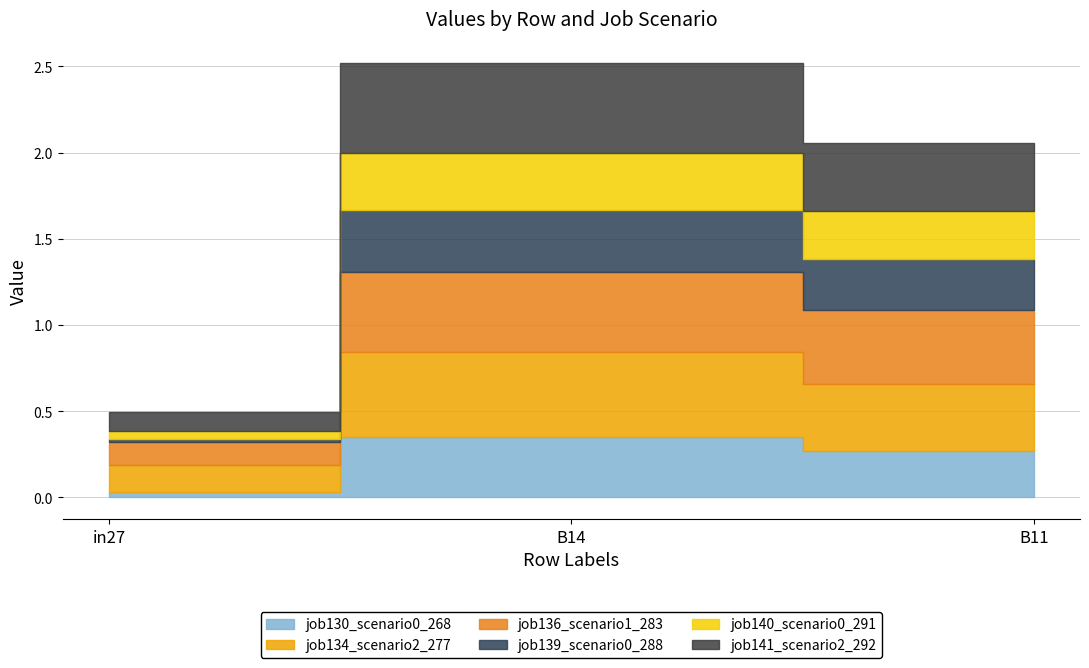

True or false: job139_scenario0_288 has a value of 0.3 at B11.

True